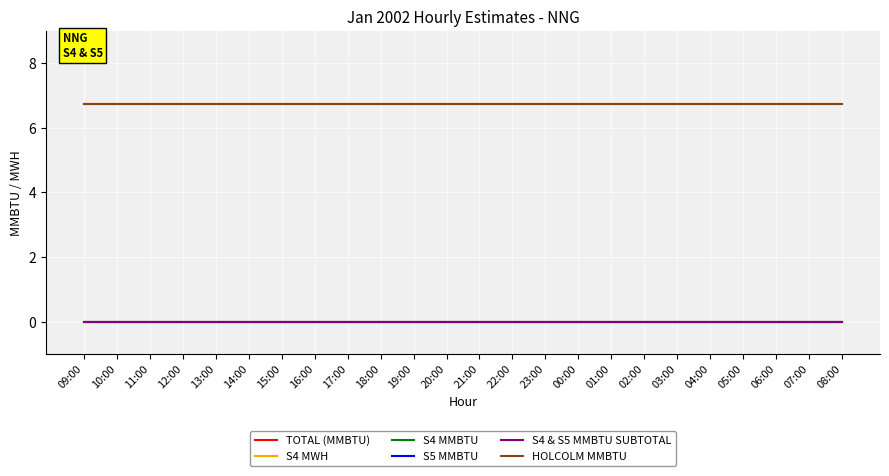

Is this an area chart (filled region under the line)?

No